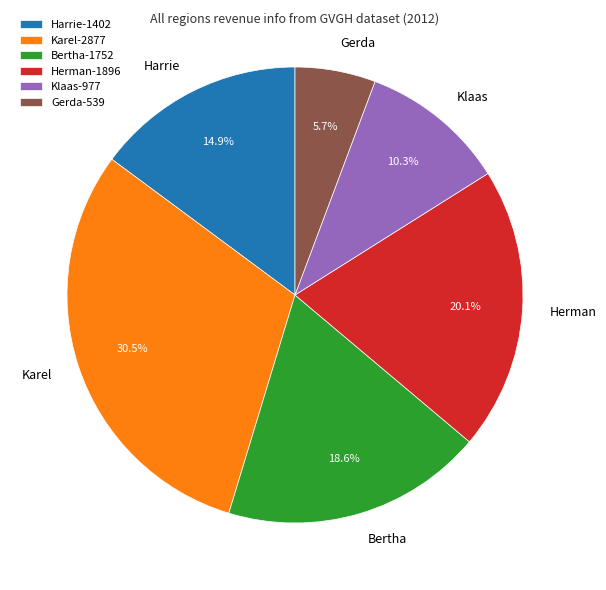

To the nearest percent, what is the average slice percentage?

17%